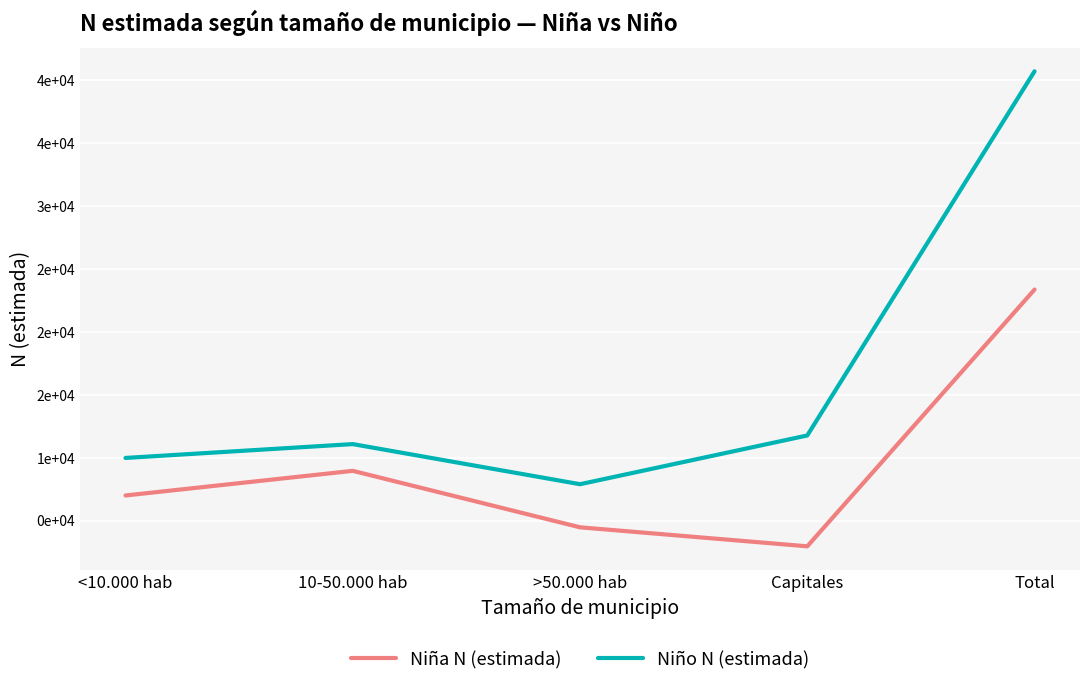

True or false: Niño N (estimada) and Niña N (estimada) cross at least once.

False